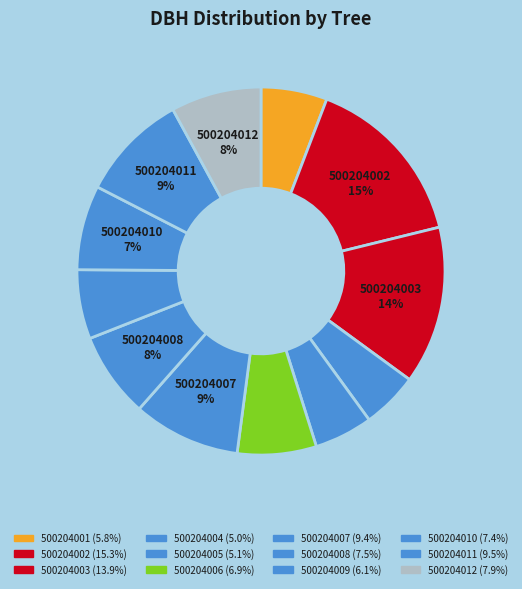

What percentage is the 500204009 slice, to the nearest percent?

6%